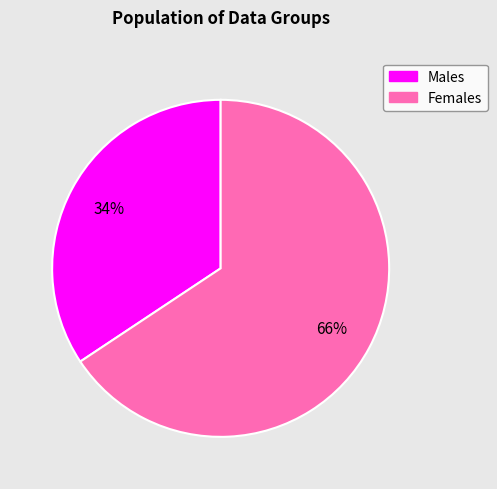

Does any single category account for the majority?

Yes